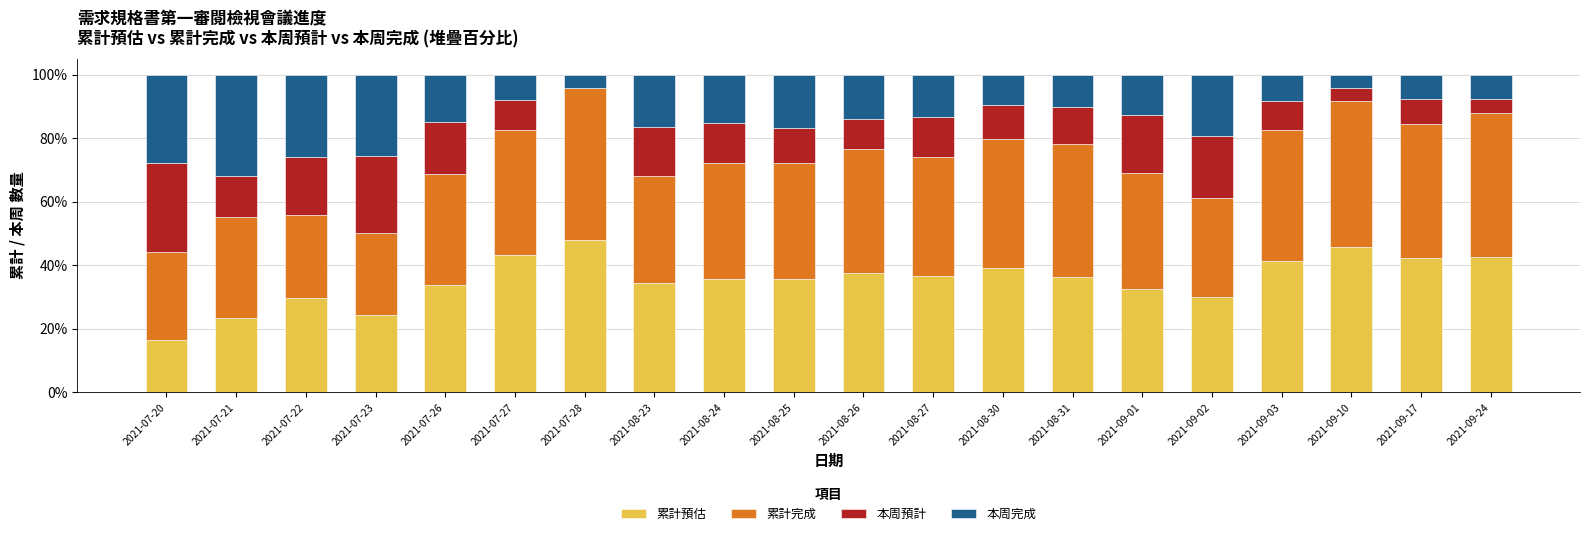

Are the bars grouped side by side (vs. stacked)?

No